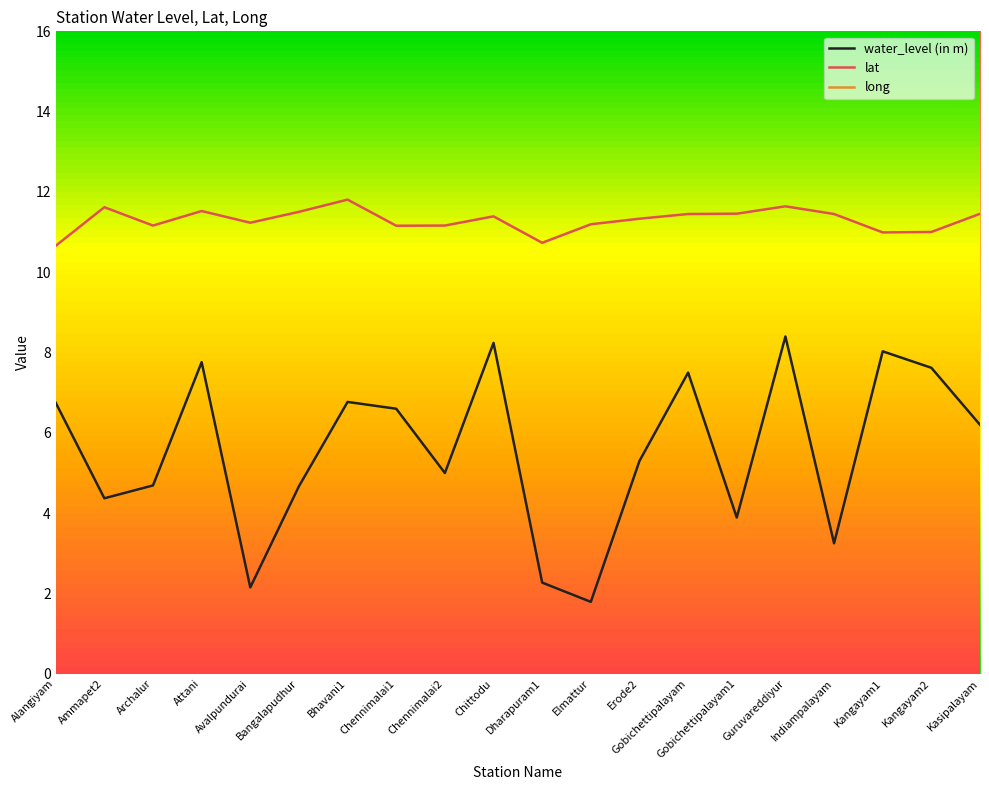

Which category has the highest value across all series?

Elmattur